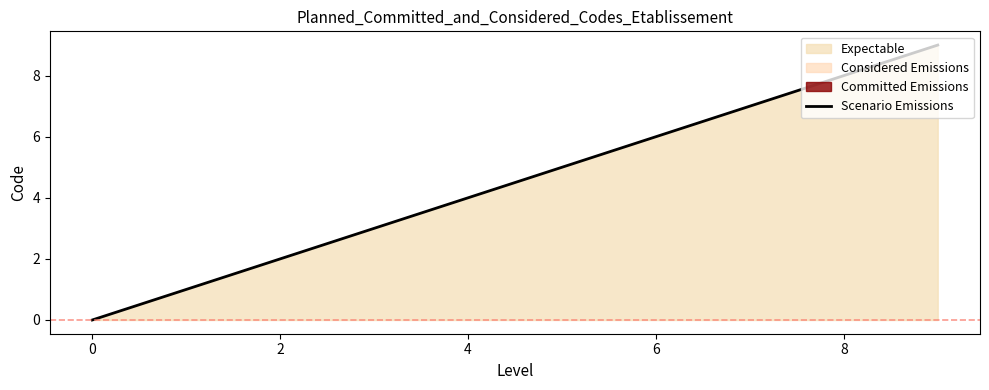

How many values are between 2 and 6?

5